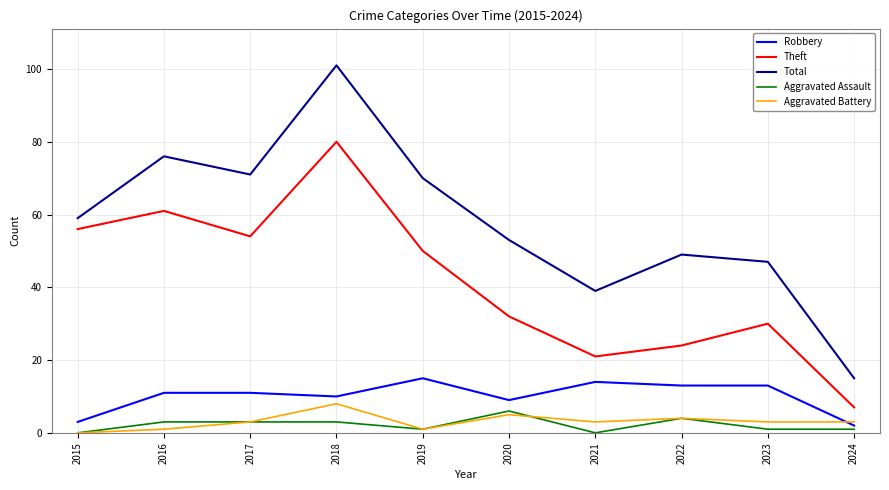

Which series has the largest range (max minus min)?

Total